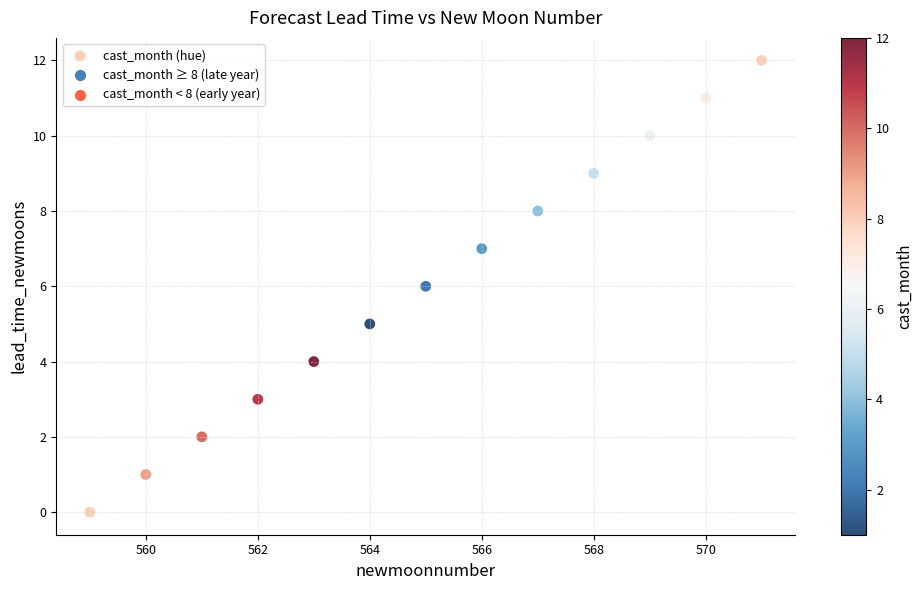

What is the range of Y values (max minus min)?

12